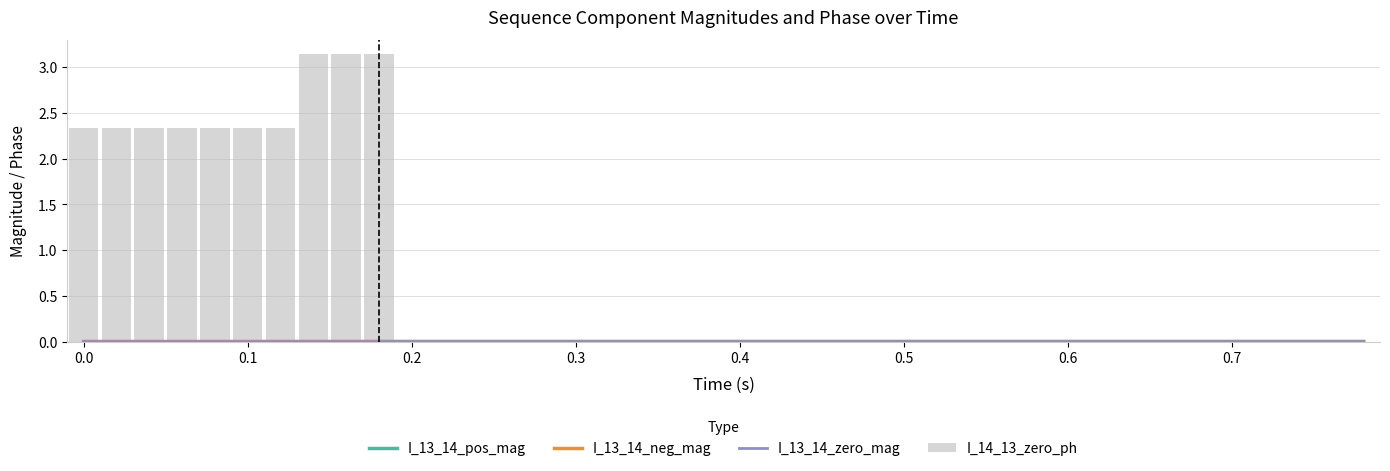

What is the label of the 25th bar from the right?

0.3